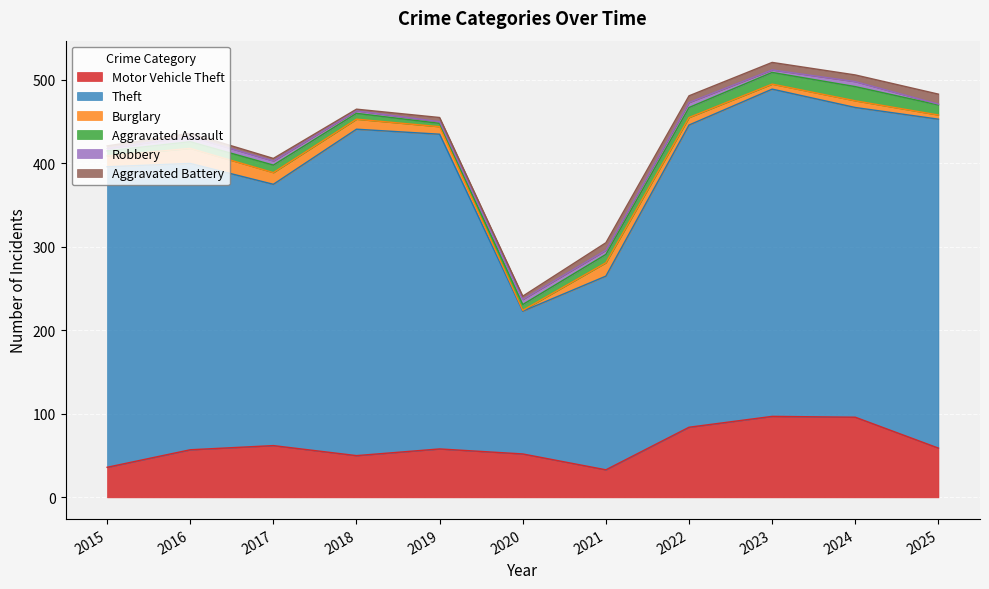

At which label does Theft first exceed 362?

2018